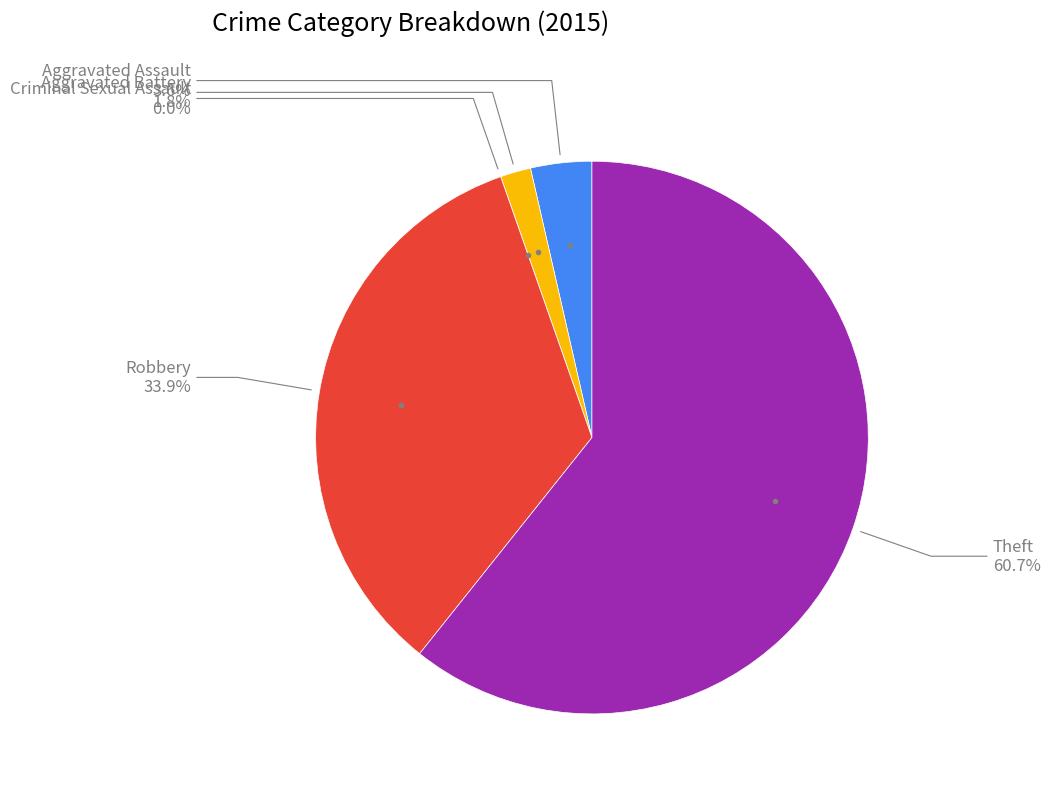

Which slice is the largest?

Theft